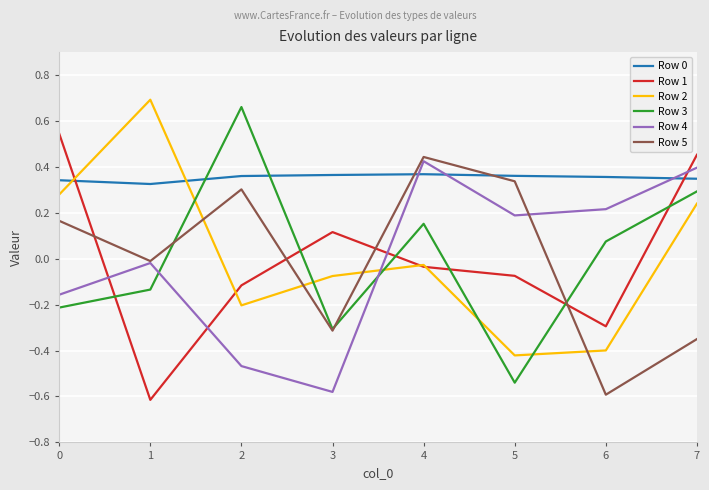

Which label corresponds to the largest value in the chart?

1